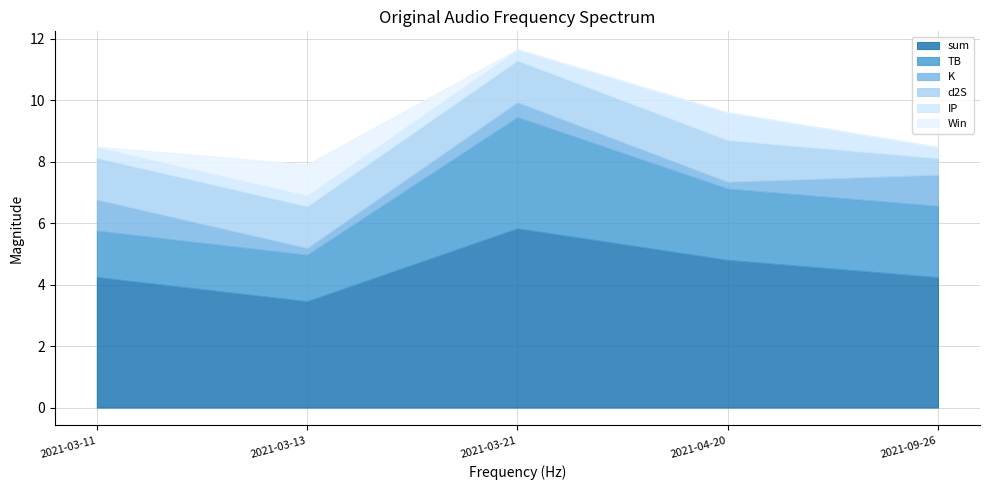

The value of sum at 2021-04-20 is 7.4. True or false?

False